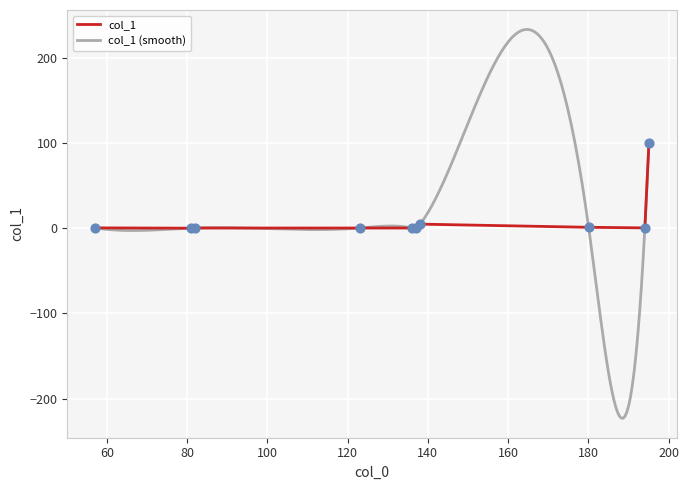

Which has a higher value, 195.088199 or 82.029288?

195.088199